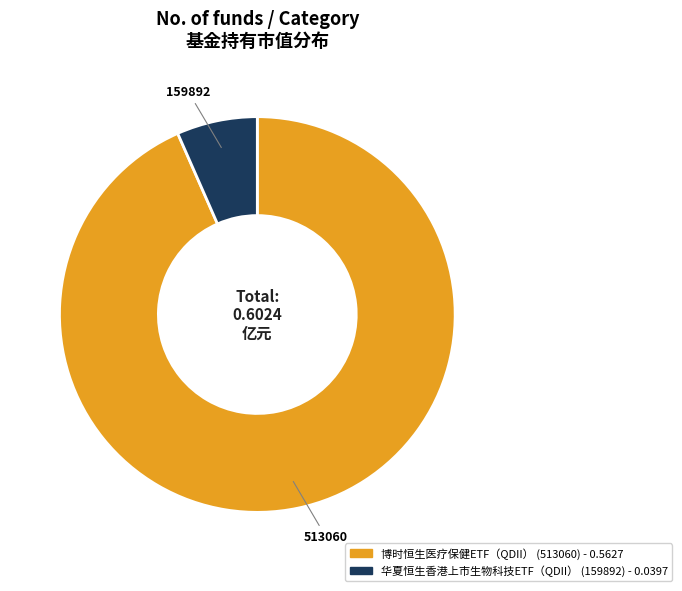

The 博时恒生医疗保健ETF（QDII） slice represents 93% of the pie. True or false?

True